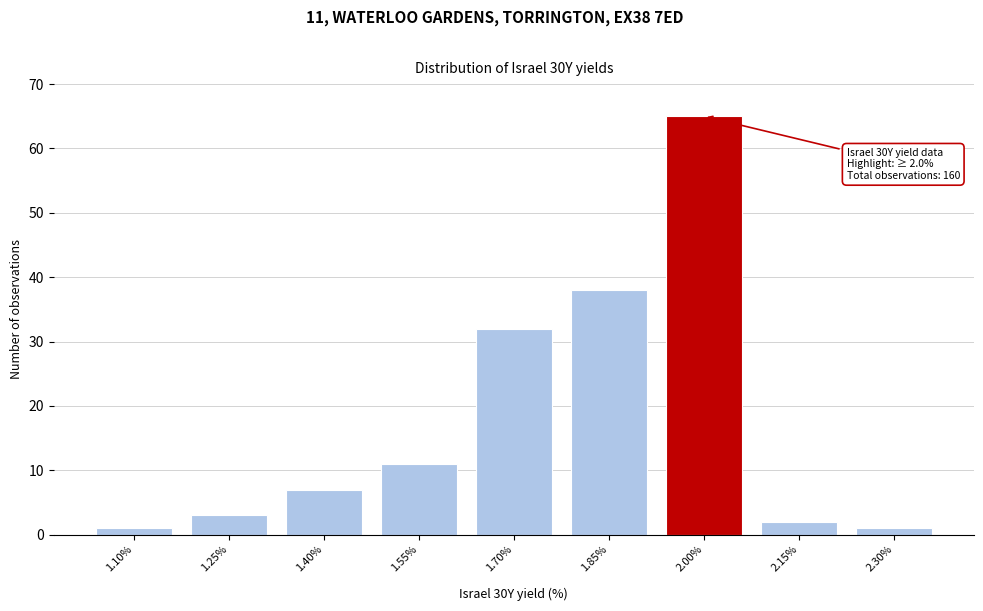

Reading left to right, list all the values displayed in this chart.

1.10%=1	1.25%=3	1.40%=7	1.55%=11	1.70%=32	1.85%=38	2.00%=65	2.15%=2	2.30%=1